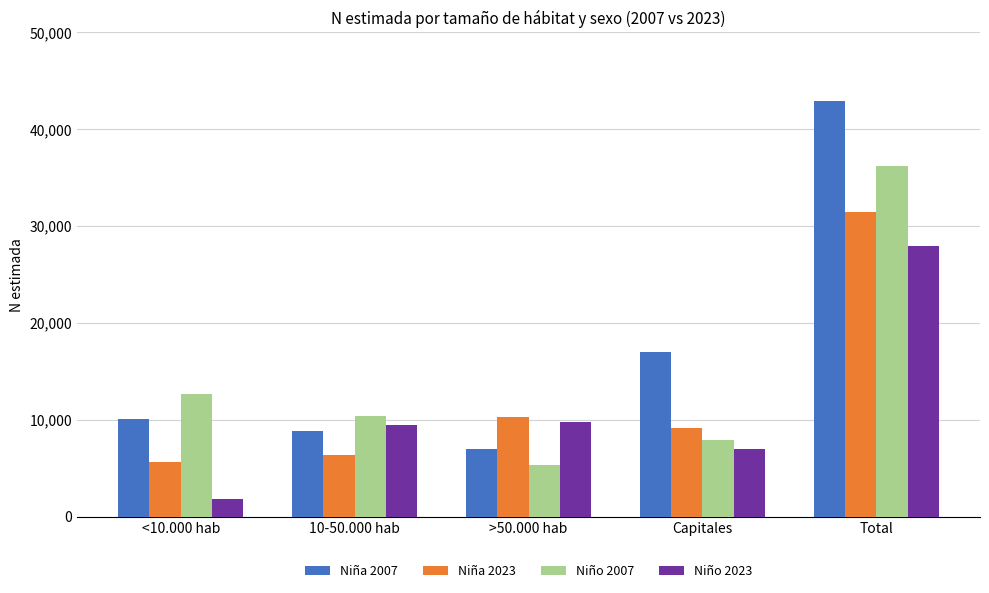

Are the bars horizontal?

No